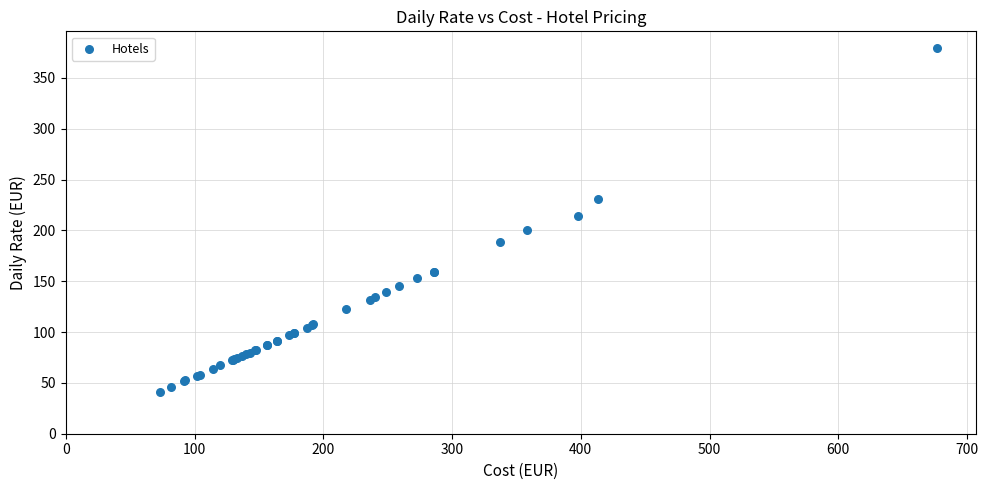

What Y value in the scatter plot is closest to 210?

214.5